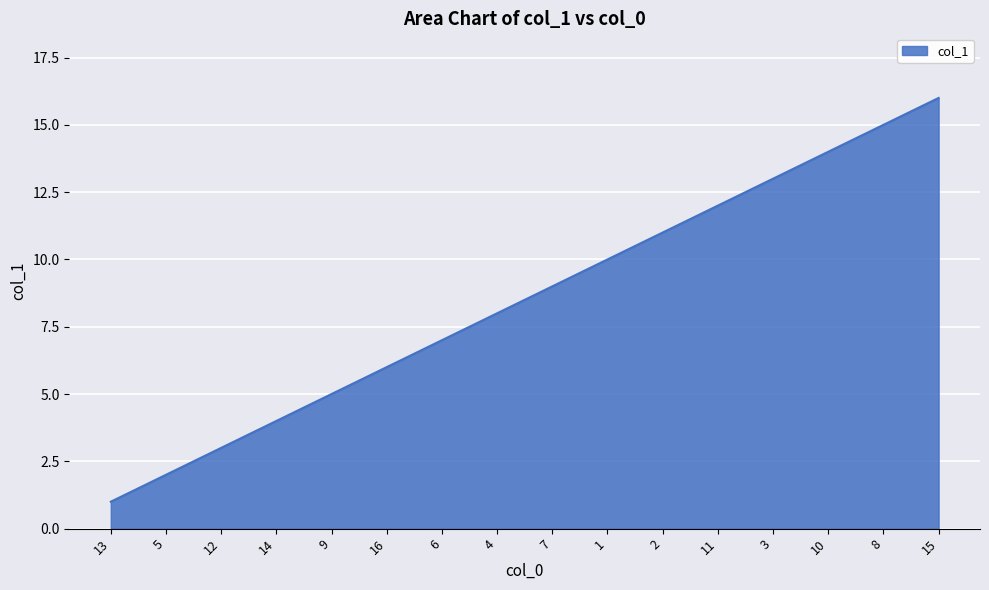

Which category has the lowest value across all series?

13